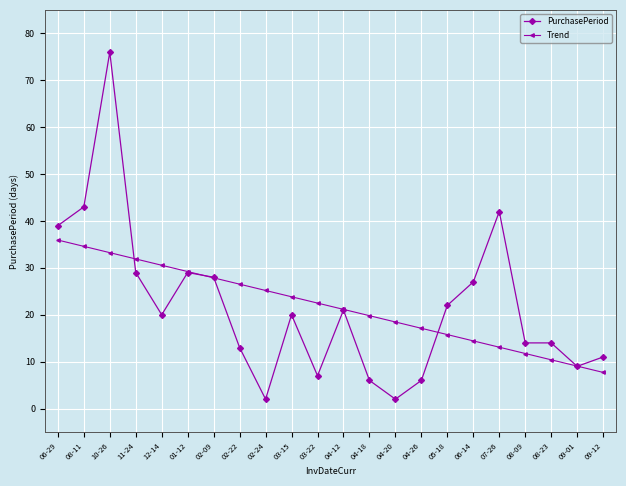

What position from the right is 02-24?

14